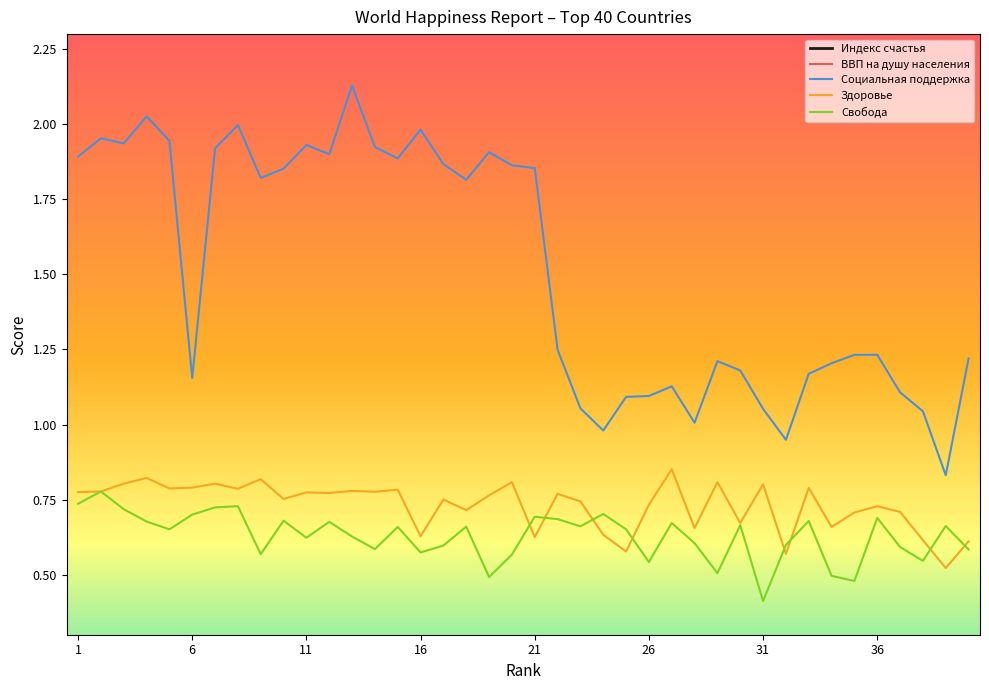

What are all the series names shown in the legend?

Индекс счастья, ВВП на душу населения, Социальная поддержка, Здоровье, Свобода